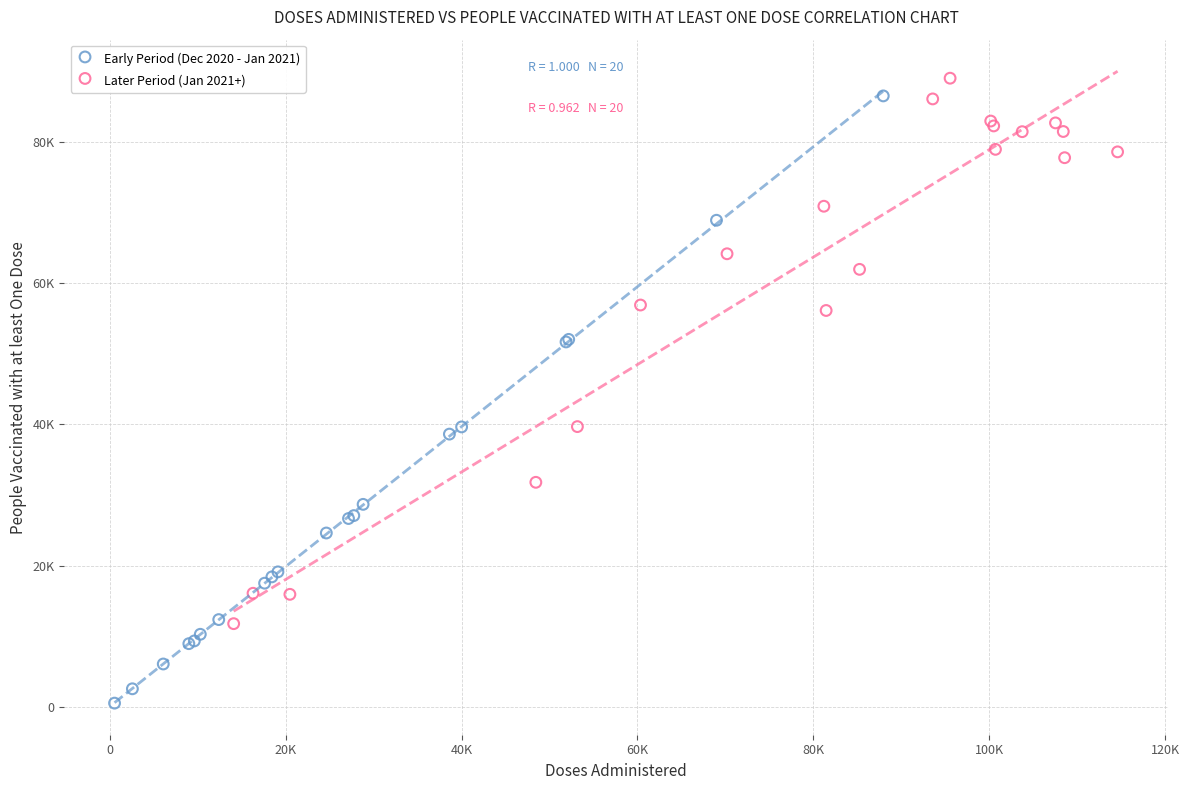

What are all the series names shown in the legend?

Early Period (Dec 2020 - Jan 2021), Later Period (Jan 2021+)